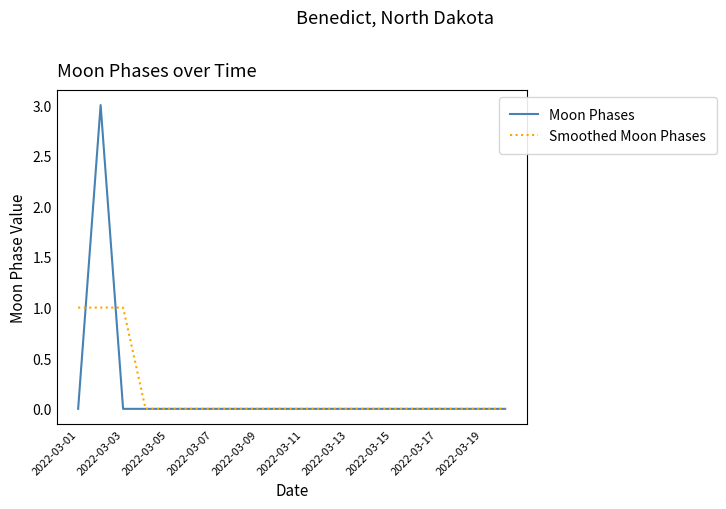

What is the greatest value displayed?

3